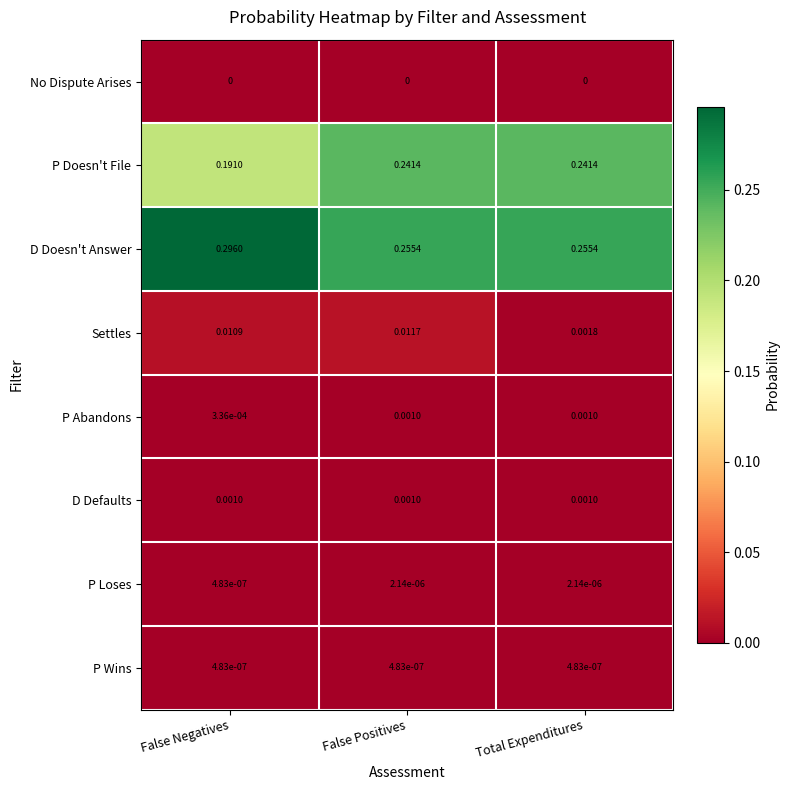

At how many categories does at least one series exceed 0?

3